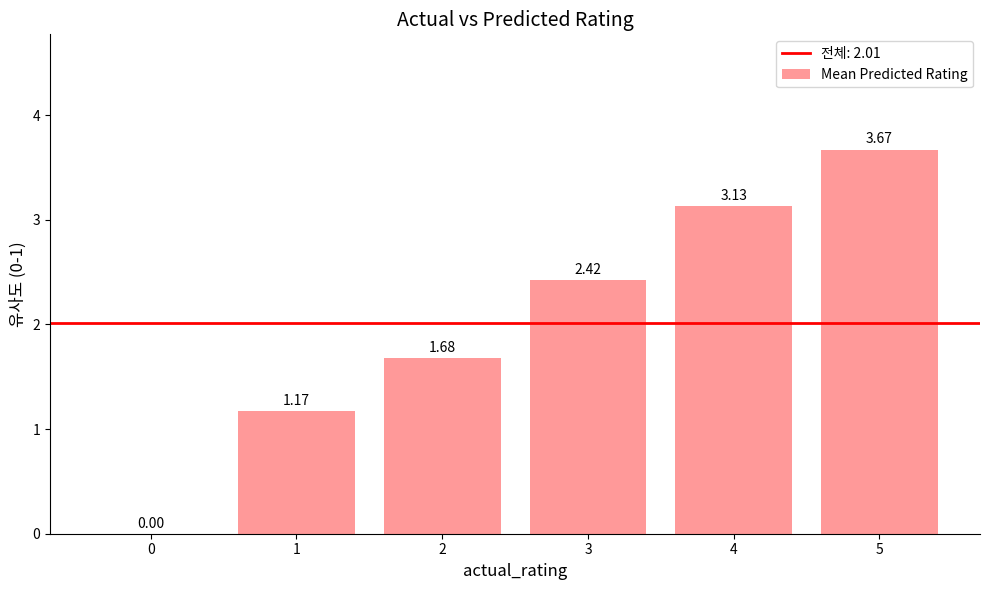

What is the change in value from 0 to 2?

+1.7